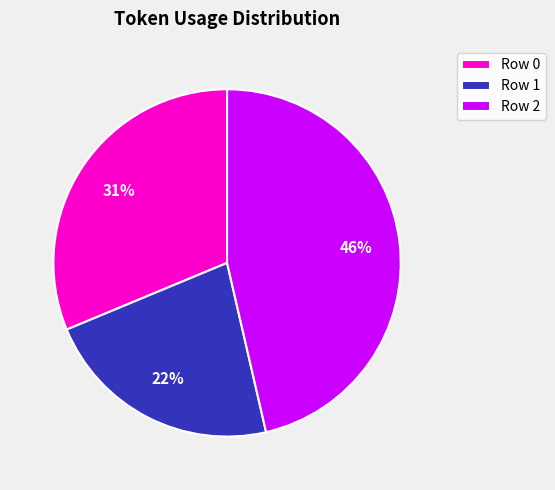

What is the ratio of the value at Row 1 to the value at Row 0?

0.7